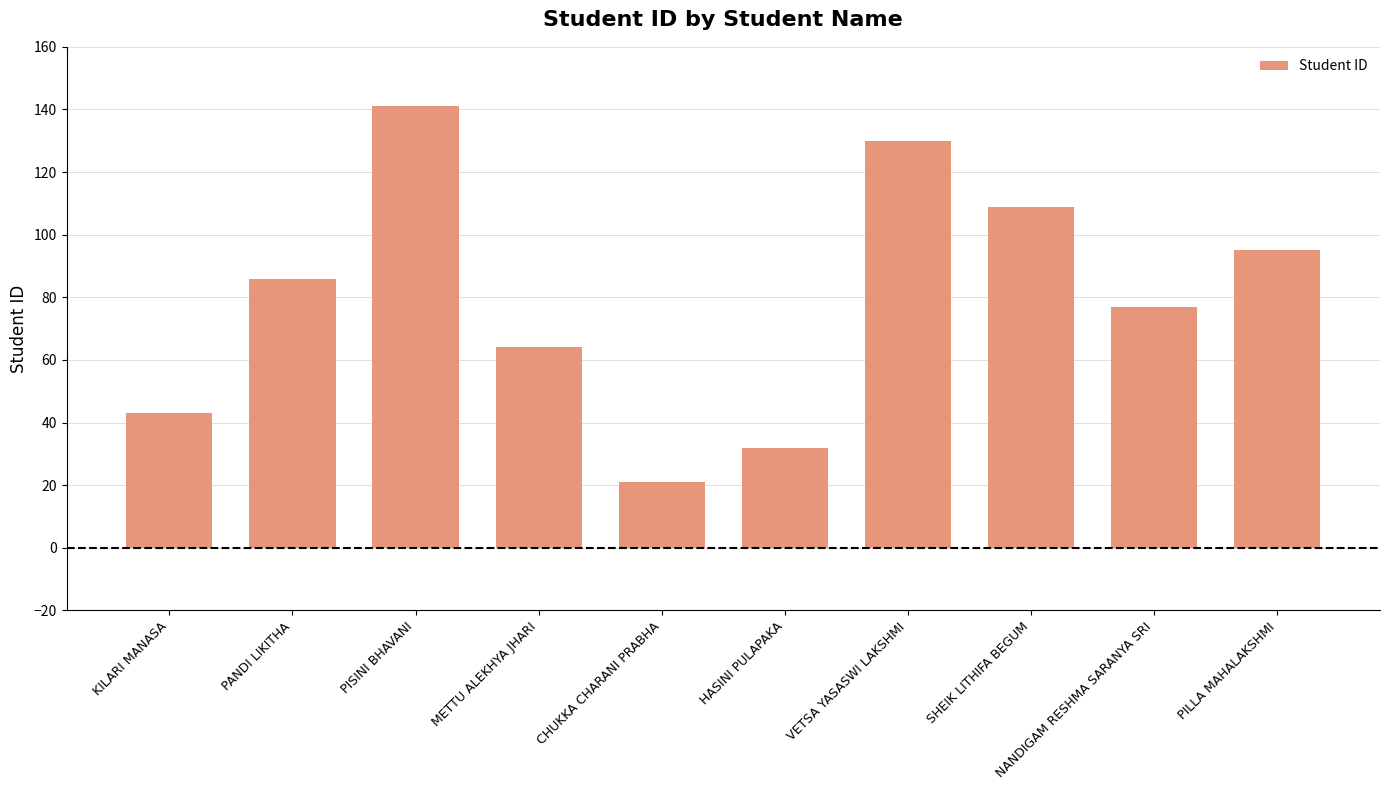

Rank the categories by value from lowest to highest.

CHUKKA CHARANI PRABHA, HASINI PULAPAKA, KILARI MANASA, METTU ALEKHYA JHARI, NANDIGAM RESHMA SARANYA SRI, PANDI LIKITHA, PILLA MAHALAKSHMI, SHEIK LITHIFA BEGUM, VETSA YASASWI LAKSHMI, PISINI BHAVANI